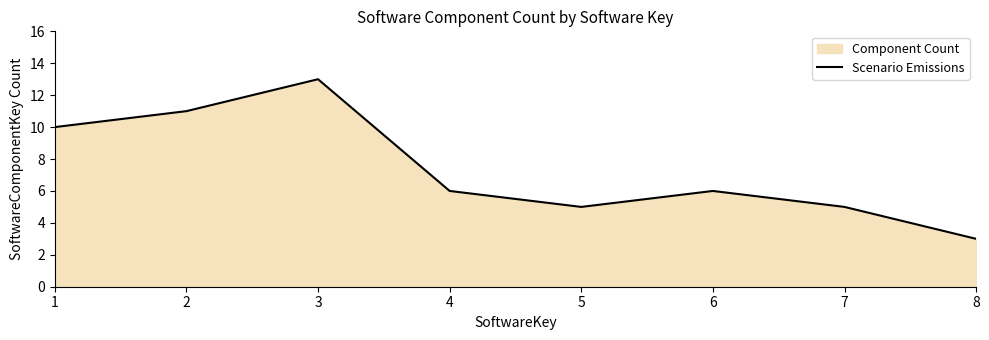

How many lines are shown in the chart?

1